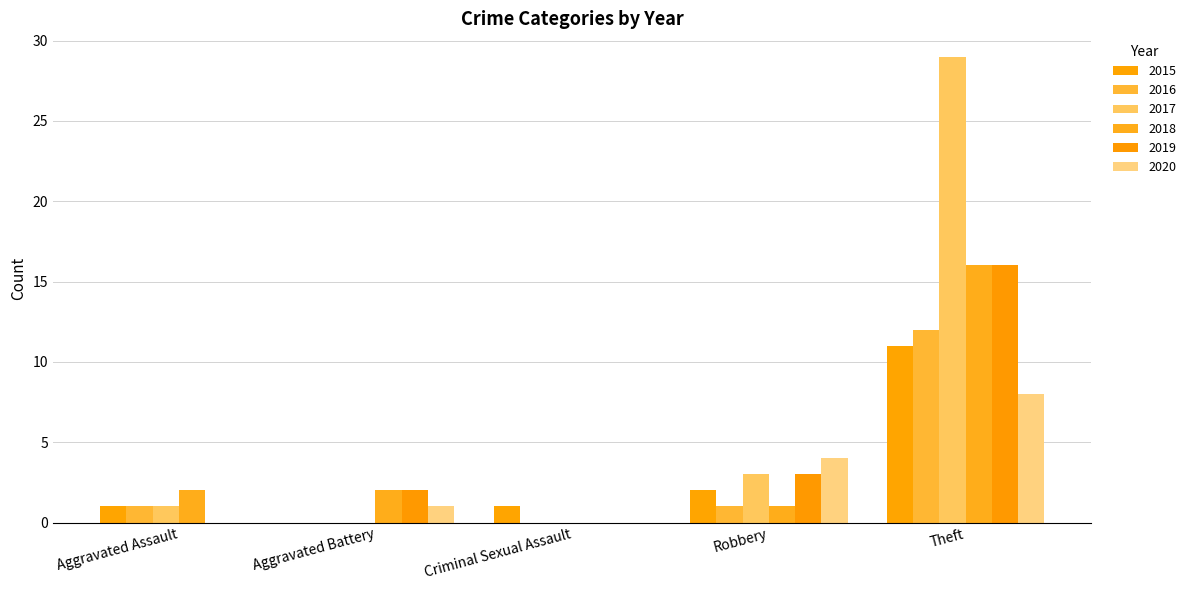

At Robbery, list the series in order from smallest to largest.

2016, 2018, 2015, 2017, 2019, 2020